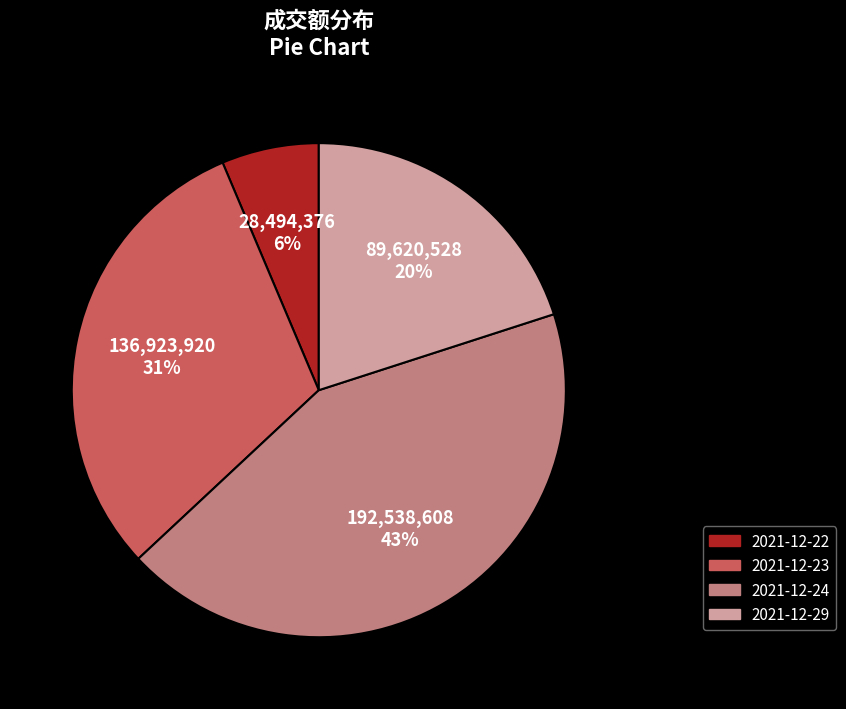

What is the largest slice in the pie chart?

2021-12-24